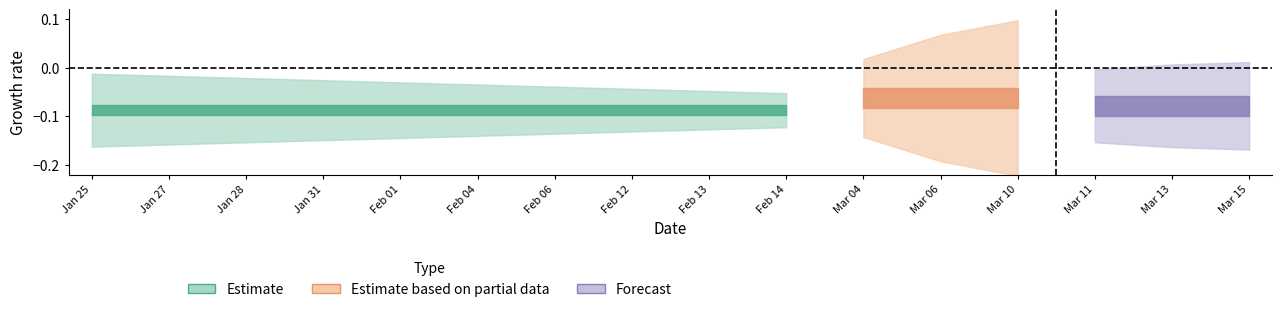

True or false: s7 and s11 intersect in this chart.

False